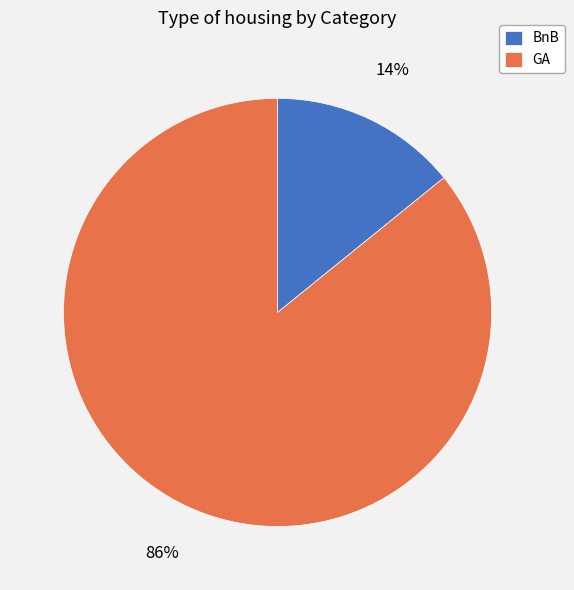

Between BnB and GA, which is larger?

GA